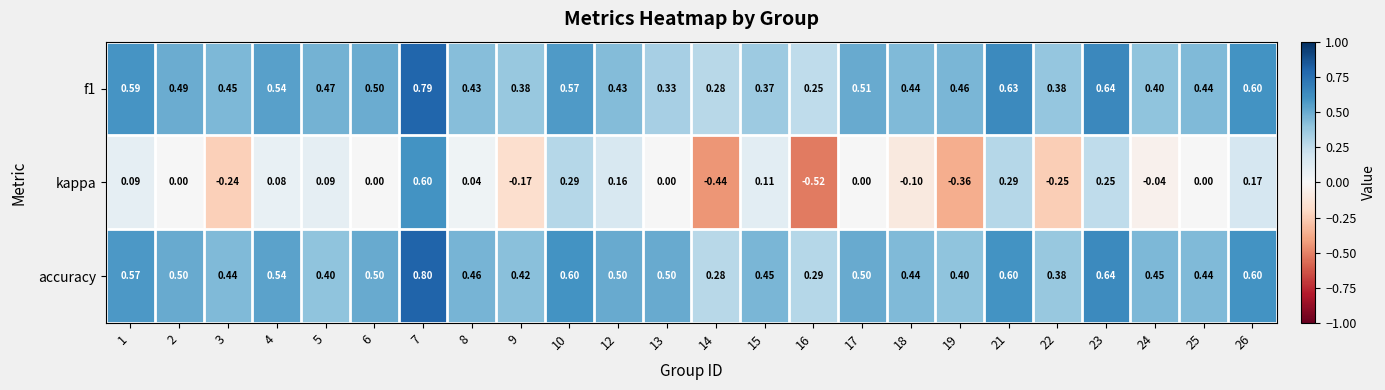

Between 14 and 23, which series saw the biggest shift?

kappa